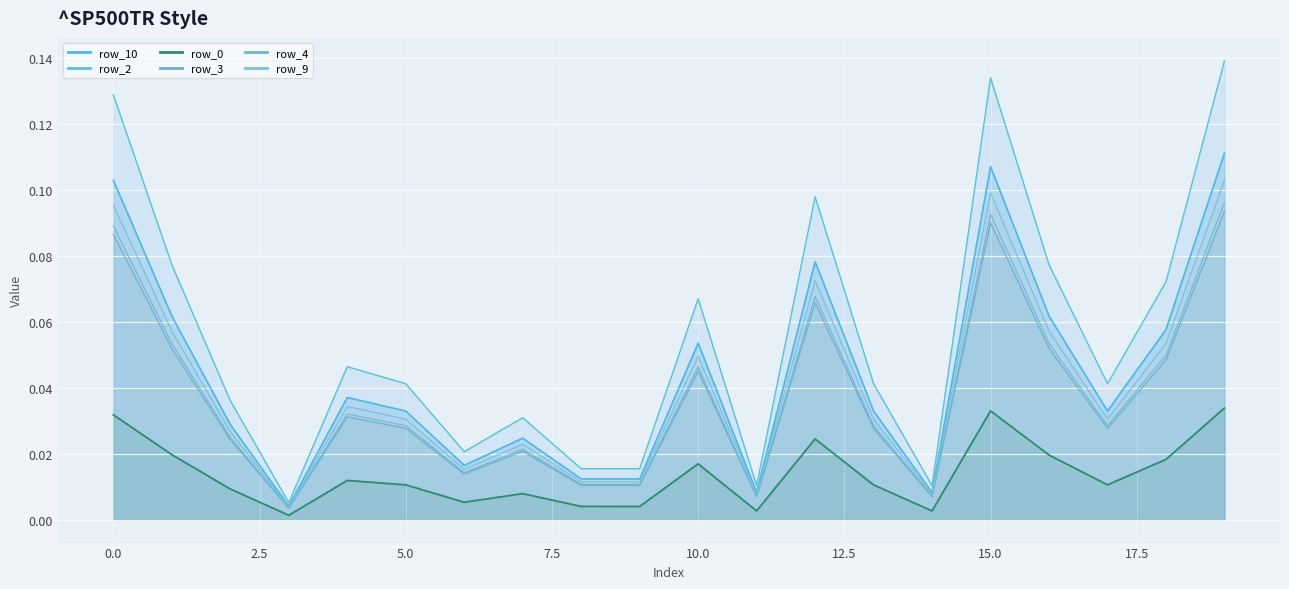

What is the greatest value displayed?

0.1